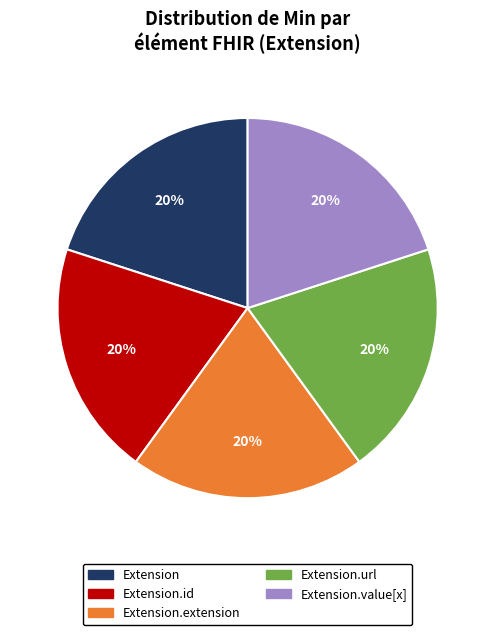

Do Extension.url and Extension.extension together represent more than half of the pie?

No